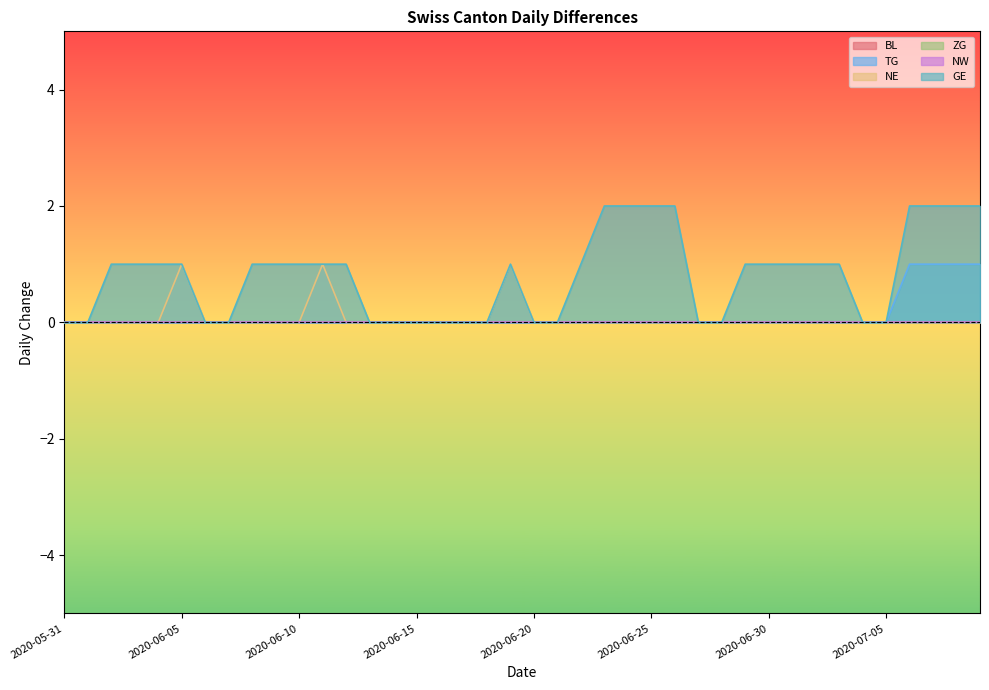

True or false: NE and GE intersect in this chart.

False